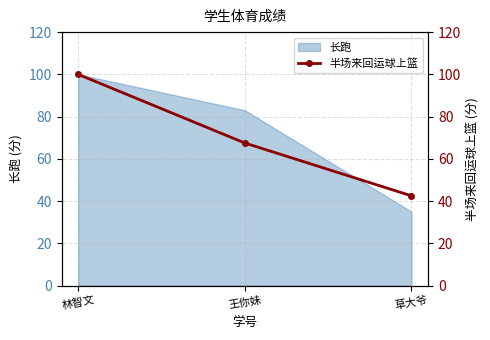

True or false: the data shows 42.5 at 草大爷.

True